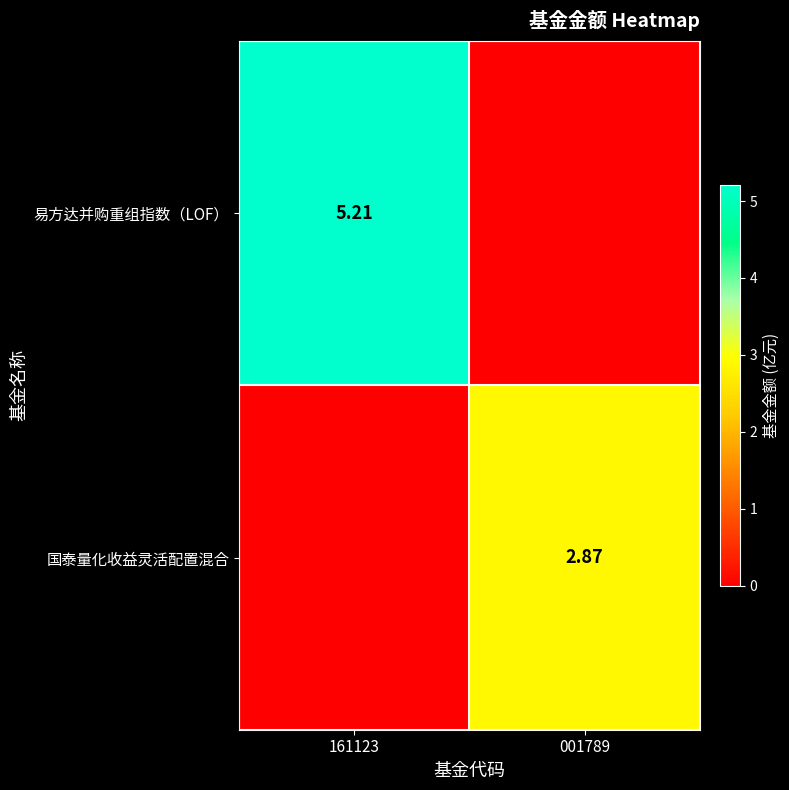

Which series has the largest range (max minus min)?

易方达并购重组指数（LOF）